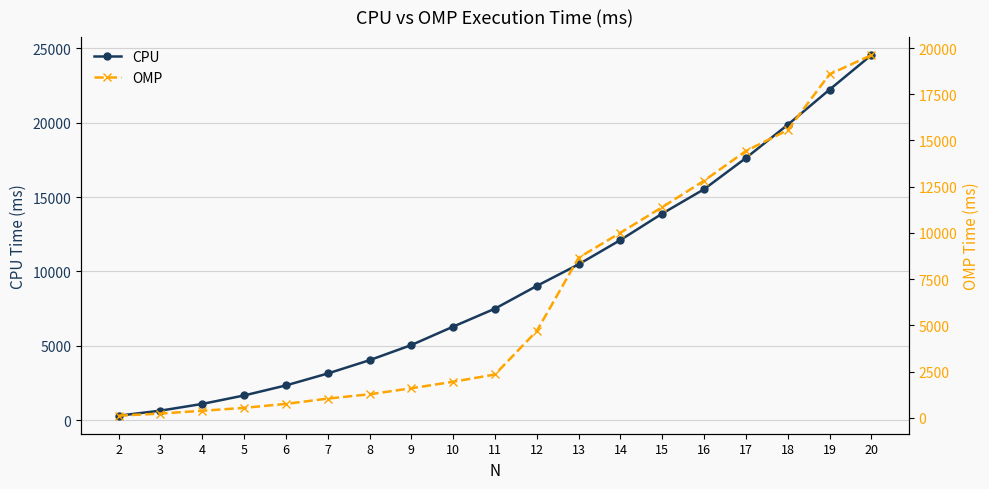

What is the difference between the OMP values at 11 and 3?

2115